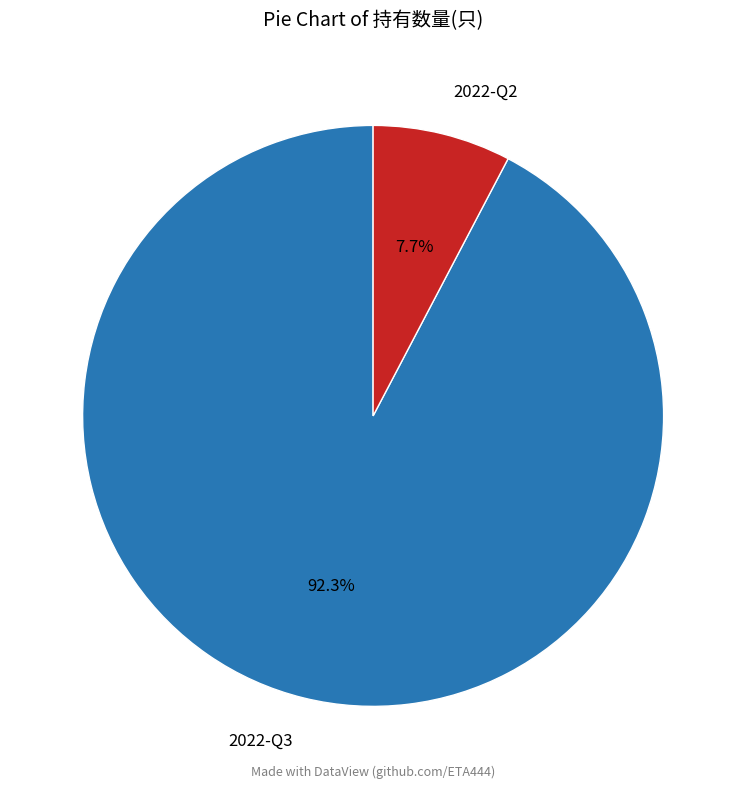

What is the largest slice in the pie chart?

2022-Q3